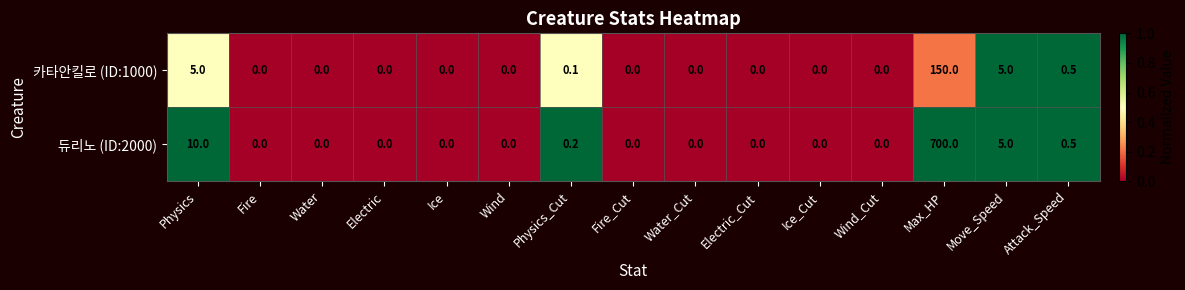

Which series has the widest spread of values?

듀리노 (ID:2000)